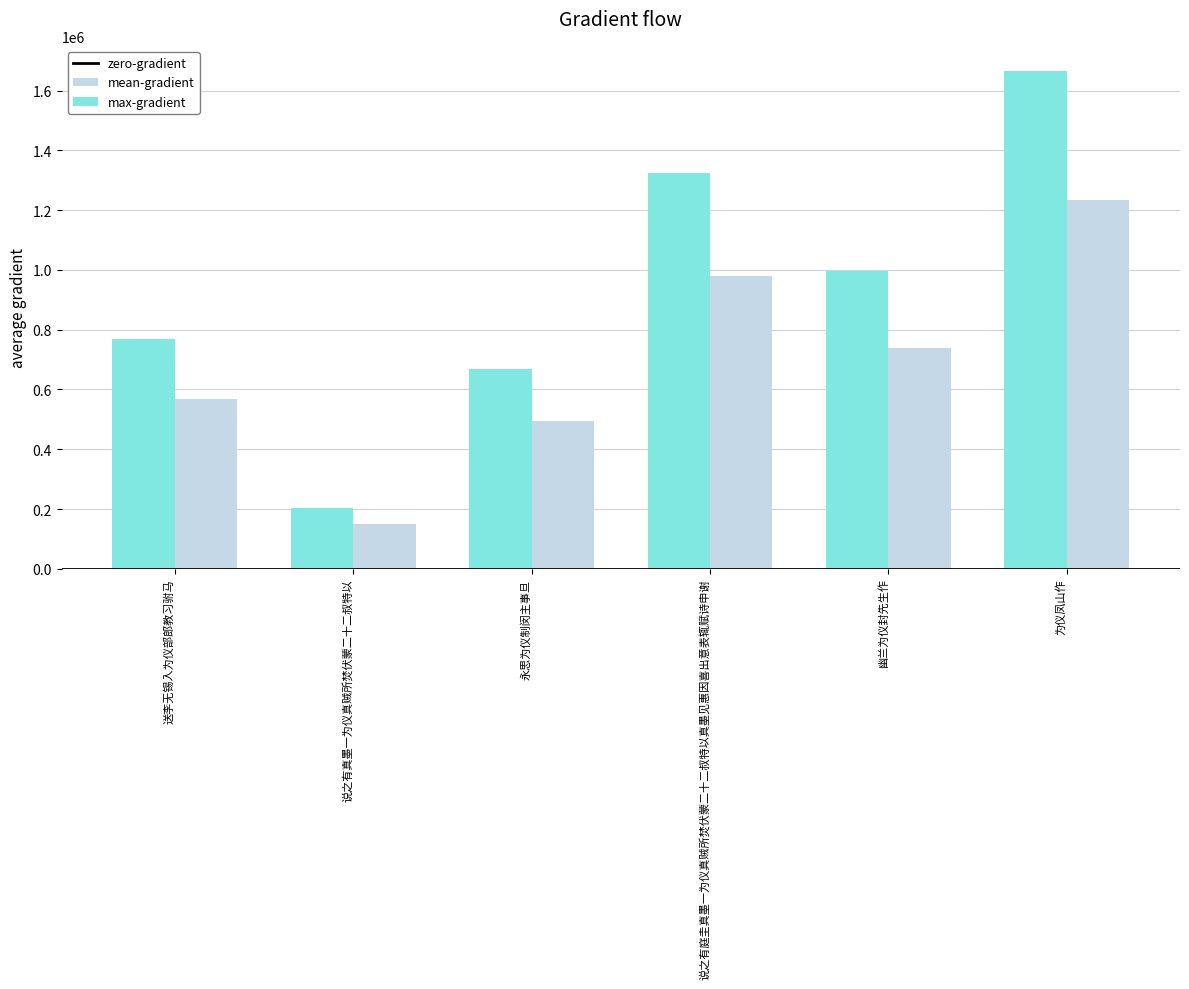

List the series in order of their peak value, lowest first.

mean-gradient, max-gradient